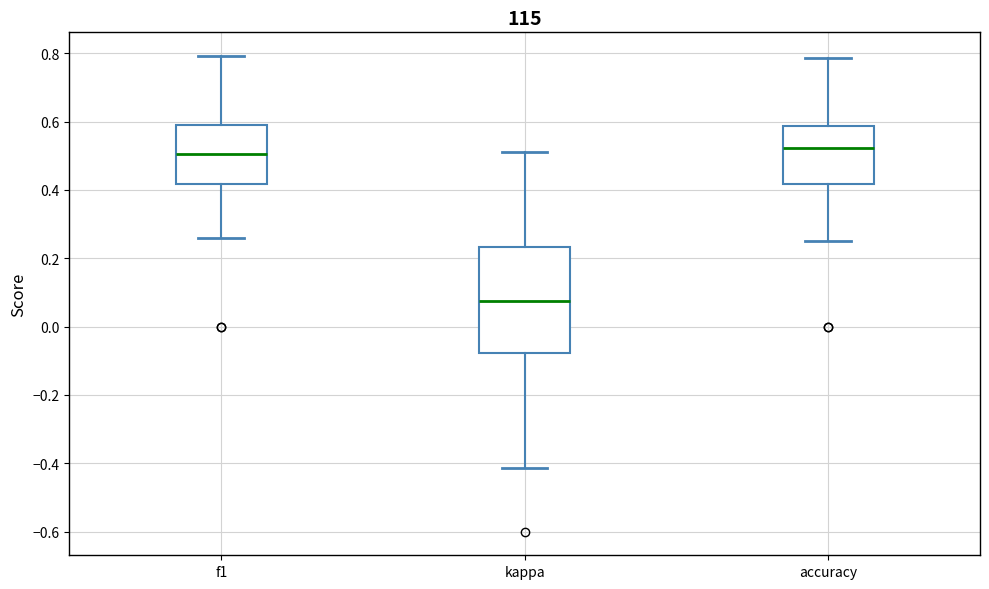

Which box has the lowest median line?

kappa